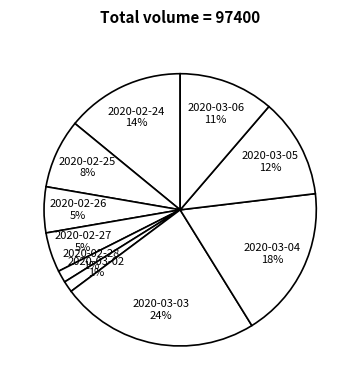

To the nearest percent, what is the difference between the 2020-03-05 and 2020-02-24 slice percentages?

2%